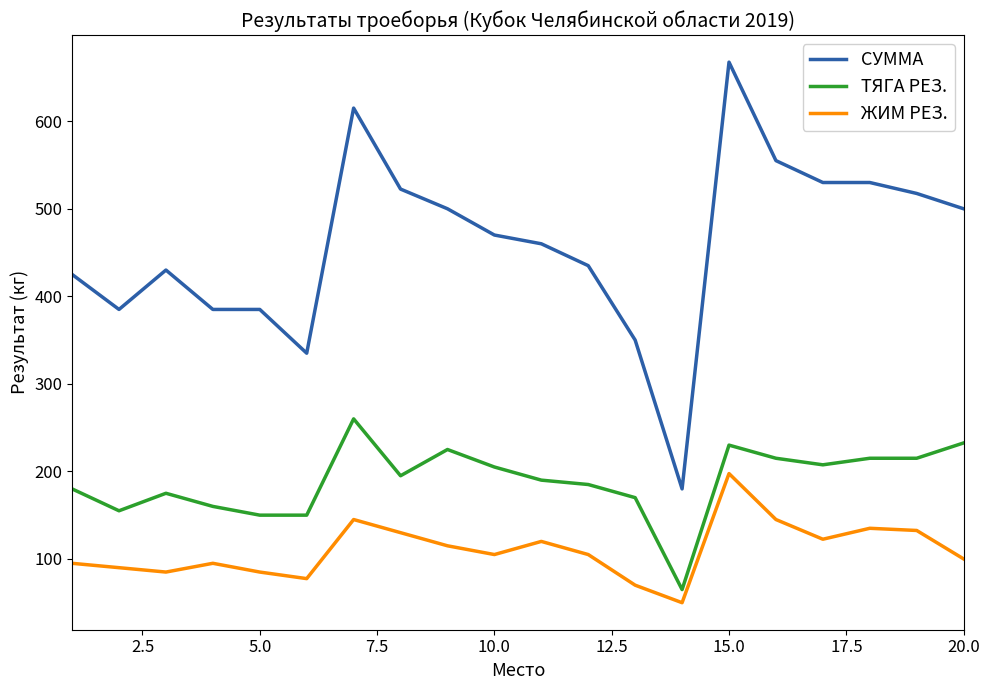

Does the chart have visible grid lines?

No